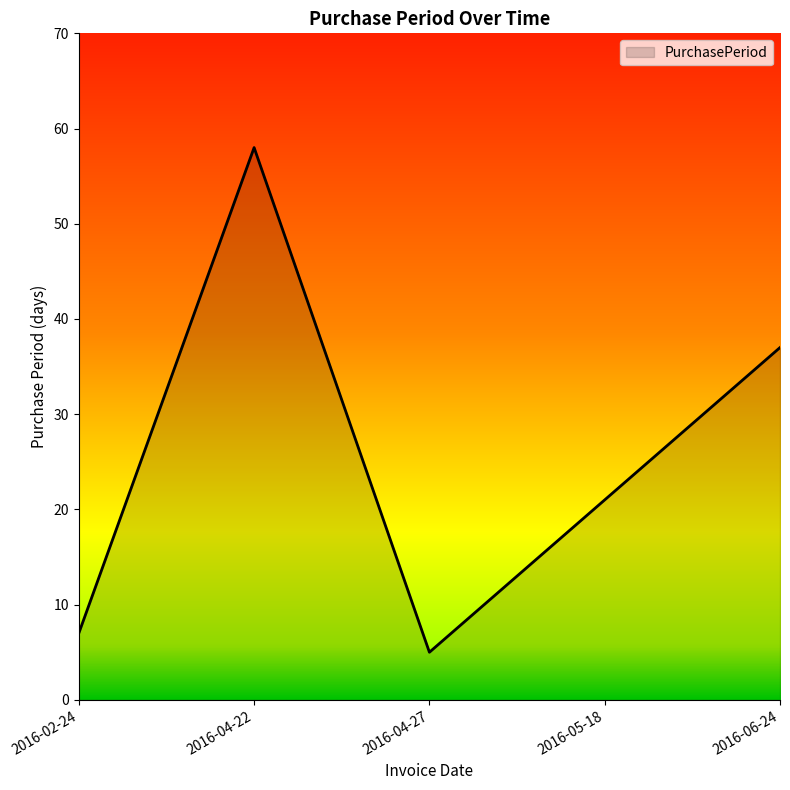

What position from the right is 2016-02-24?

5